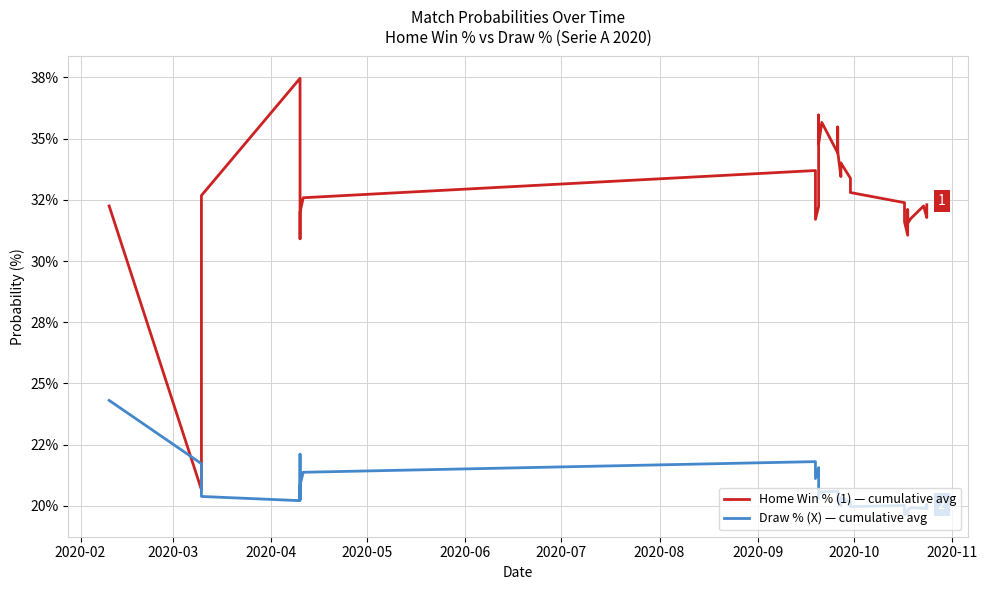

Reading left to right, list all the values displayed in this chart.

Home Win % (1) — cumulative avg: 32.2	20.7	32.7	37.5	36.7	34.7	30.9	32.0	32.6	33.7	31.7	32.2	34.2	36.0	34.8	35.7	34.4	34.5	35.5	34.5	33.4	33.5	33.9	34.0	33.4	32.8	32.4	32.1	31.8	31.6	31.1	31.6	32.1	31.9	31.5	31.7	32.2	31.8	31.8	32.3
Draw % (X) — cumulative avg: 24.3	21.7	20.4	20.2	22.1	21.4	20.3	20.9	21.4	21.8	21.1	21.6	21.1	20.3	20.5	20.6	20.6	20.2	20.3	20.3	20.0	20.3	20.3	20.3	20.1	20.0	20.0	19.9	19.7	19.6	19.7	19.7	19.8	19.7	19.8	19.9	19.9	19.9	20.0	19.9